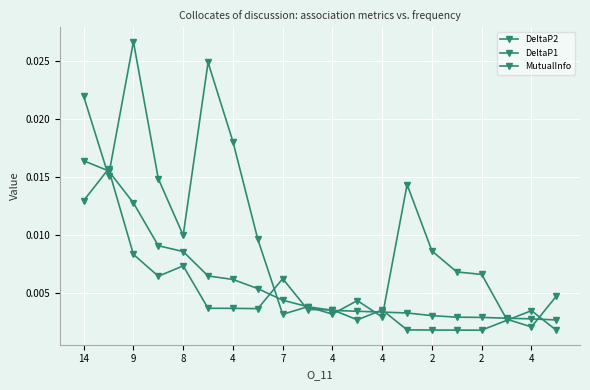

How many lines are shown in the chart?

3